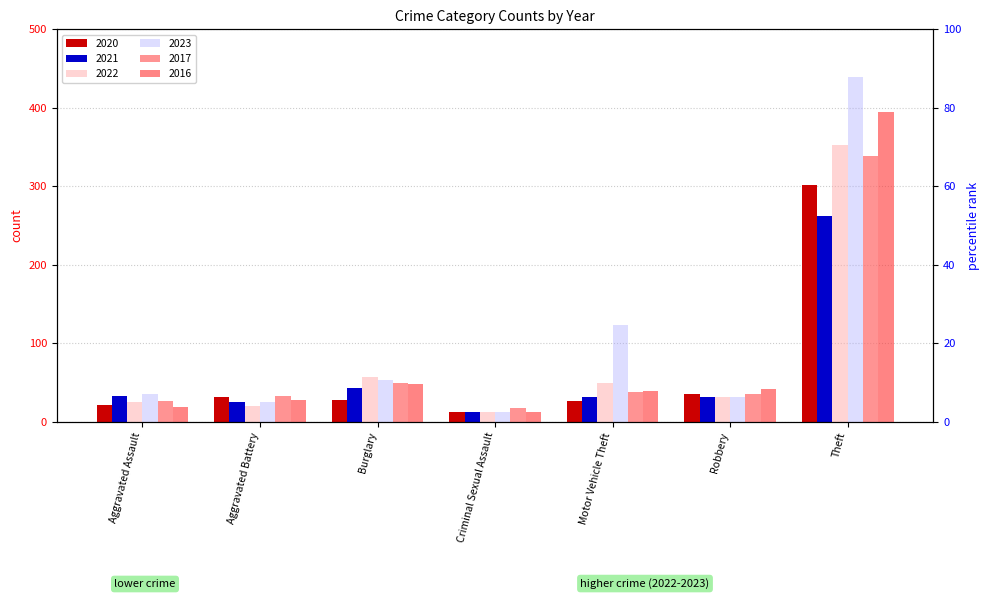

How many data points in 2023 are above 36?

3